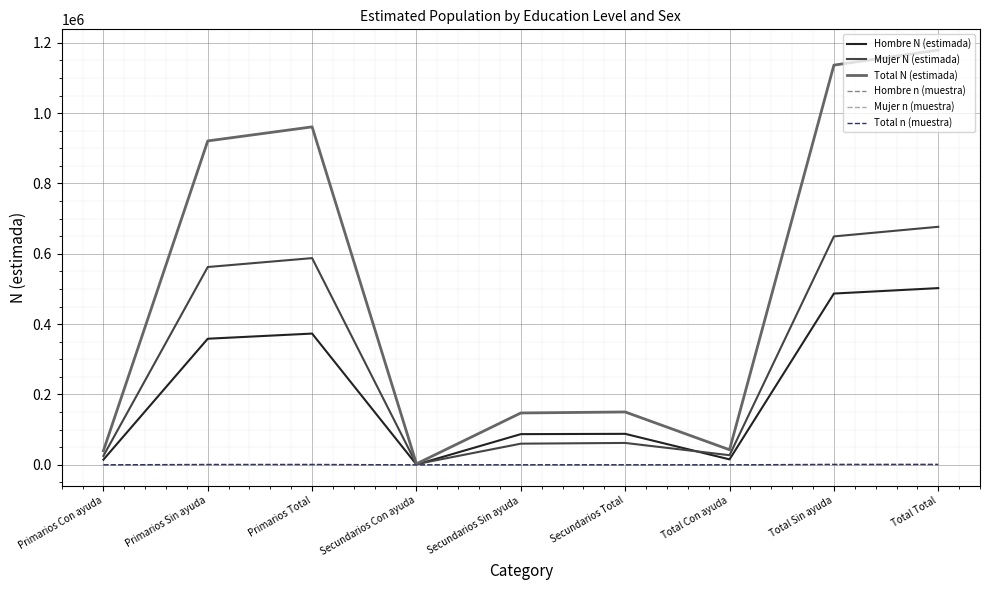

Which series has the widest spread of values?

Total N (estimada)